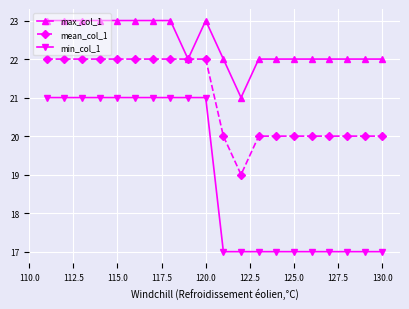

What is the value of the max_col_1 point at the 14th from the left?

22